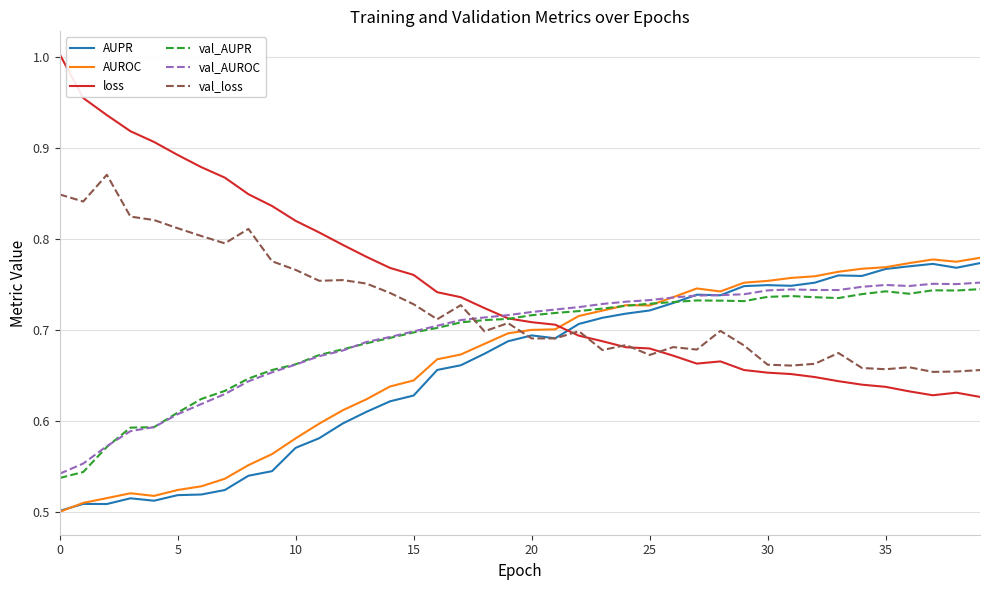

Which series ends up on top after the final intersection of val_loss and val_AUPR?

val_AUPR